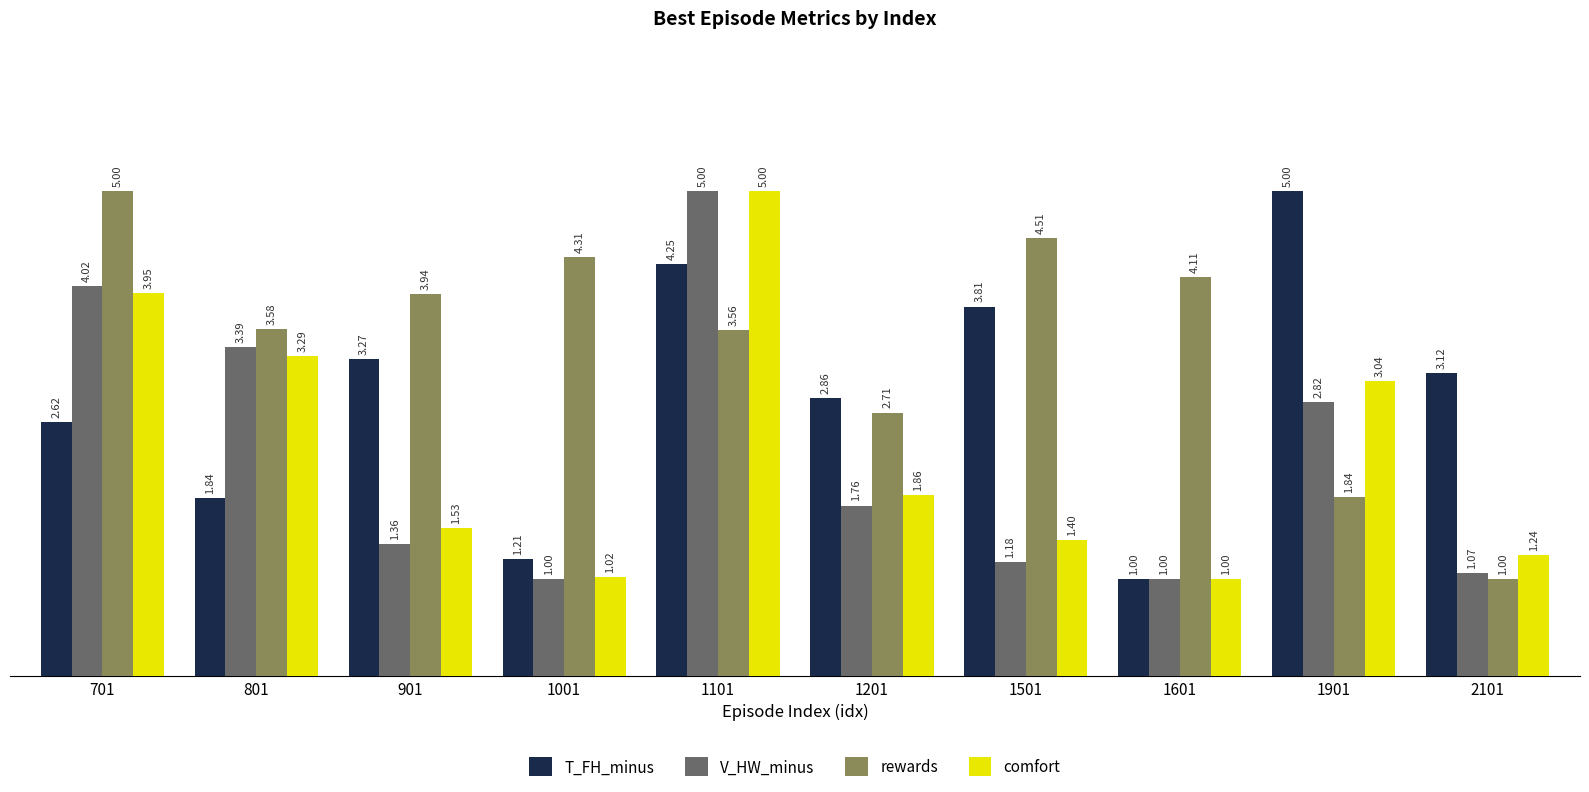

What are all the series names shown in the legend?

T_FH_minus, V_HW_minus, rewards, comfort